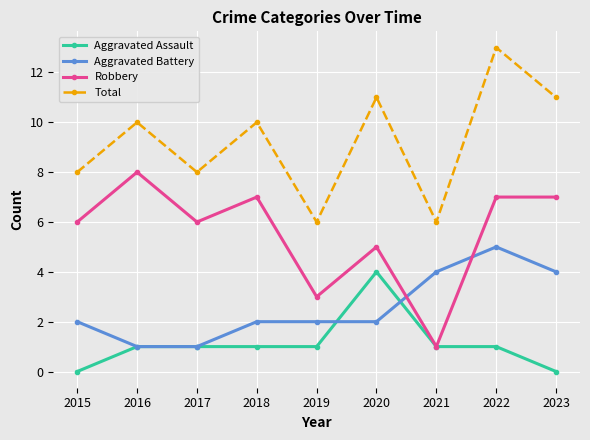

How many Total values are between 8 and 11?

6